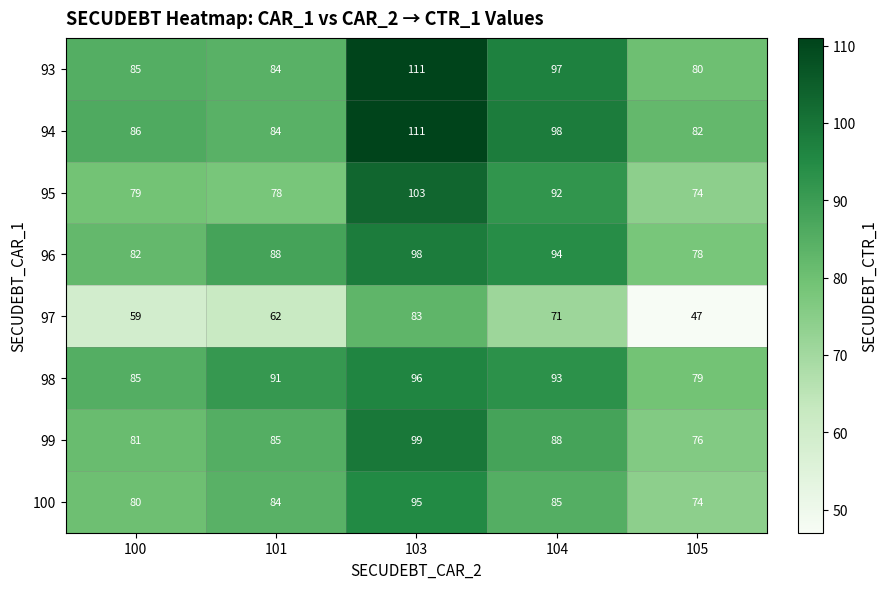

Which label corresponds to the largest value in the chart?

103